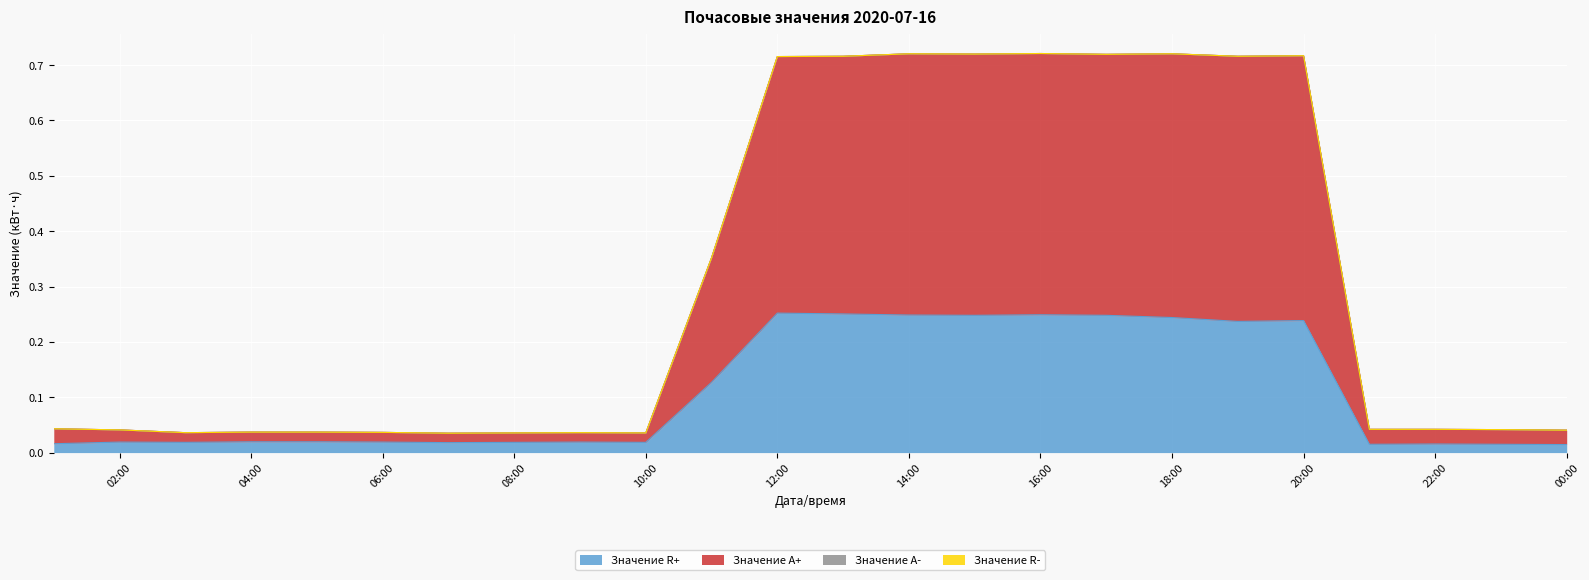

How many lines are shown in the chart?

4